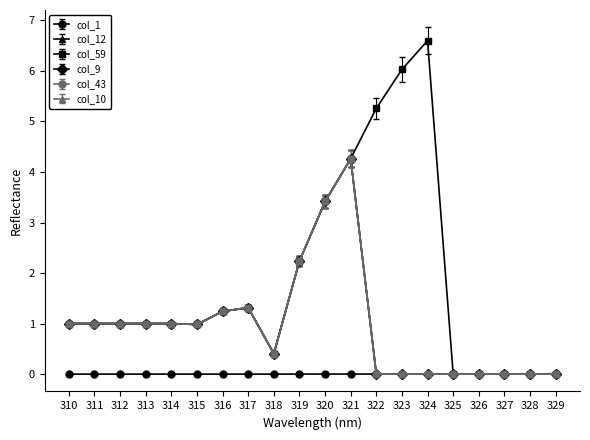

How many interior local peaks does the col_9 series have?

2